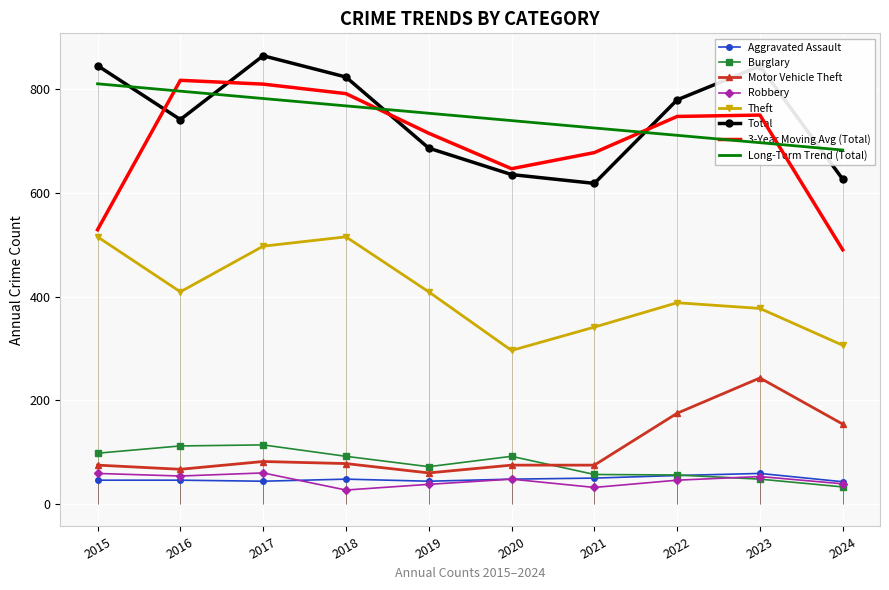

After their last crossing, which series has the higher values: Robbery or Burglary?

Robbery